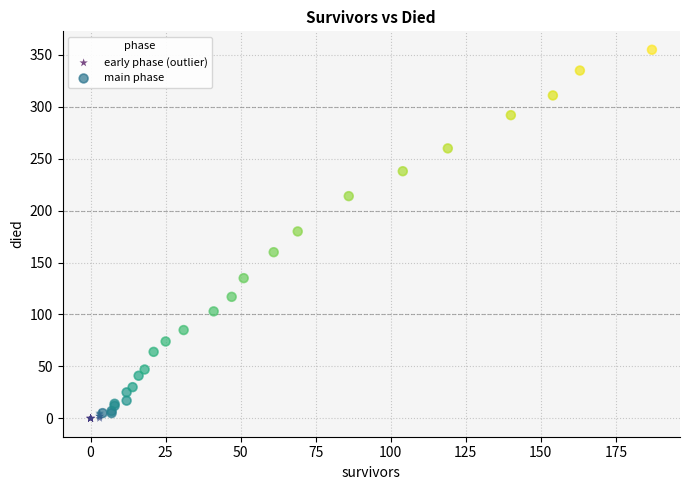

Which series contains the highest Y value?

main phase